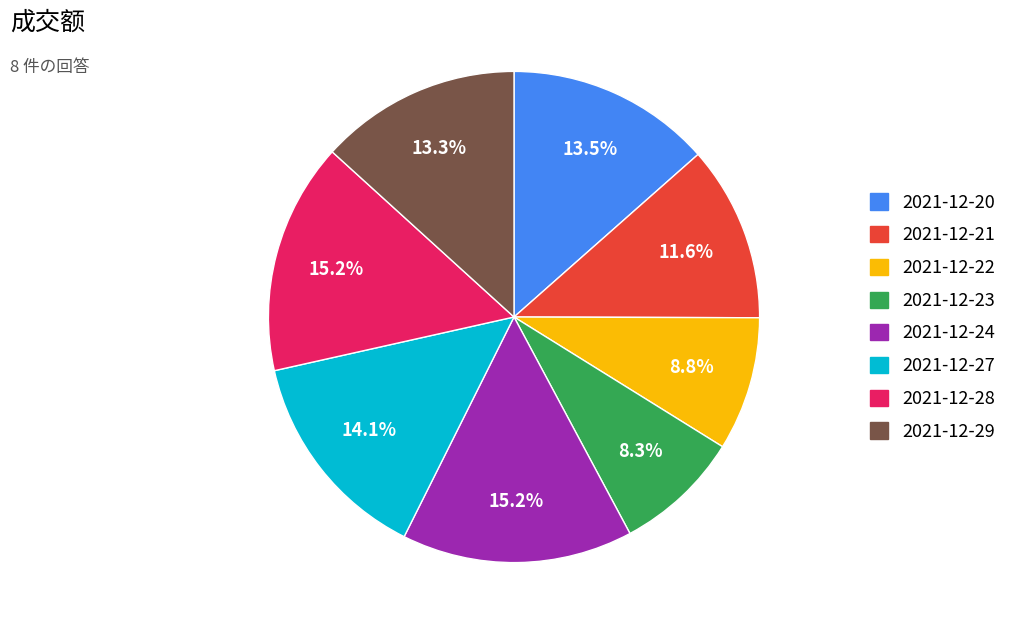

Do 2021-12-20 and 2021-12-22 together represent more than half of the pie?

No